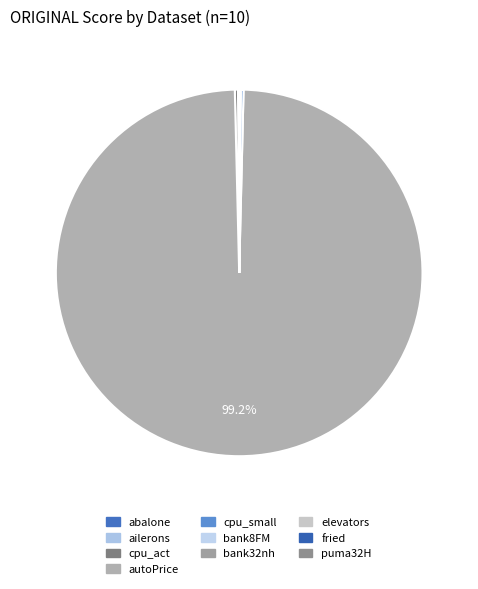

To the nearest percent, what is the difference between the largest and smallest slice percentages?

99%